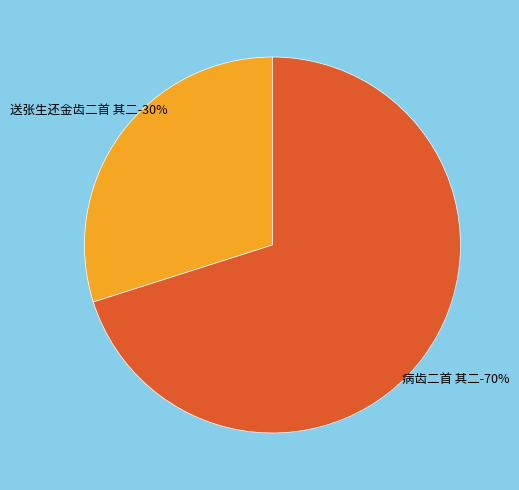

To the nearest percent, what is the average slice percentage?

50%